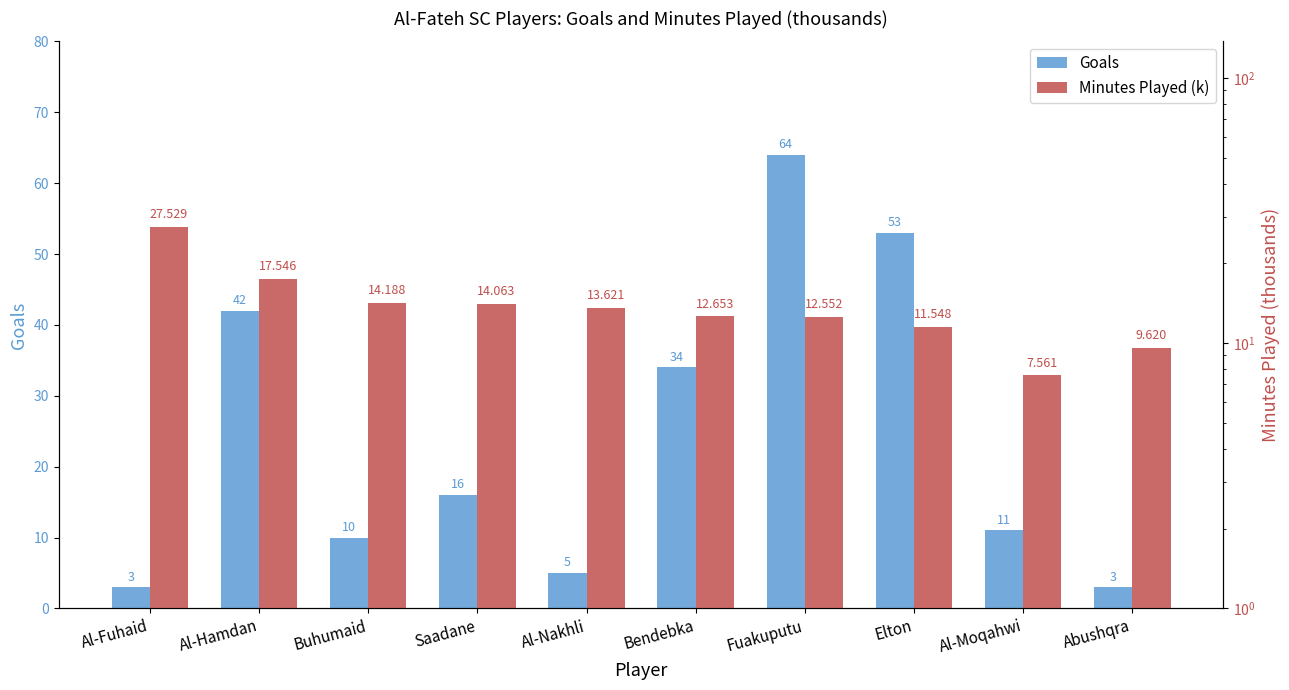

What position from the left is Al-Moqahwi?

9